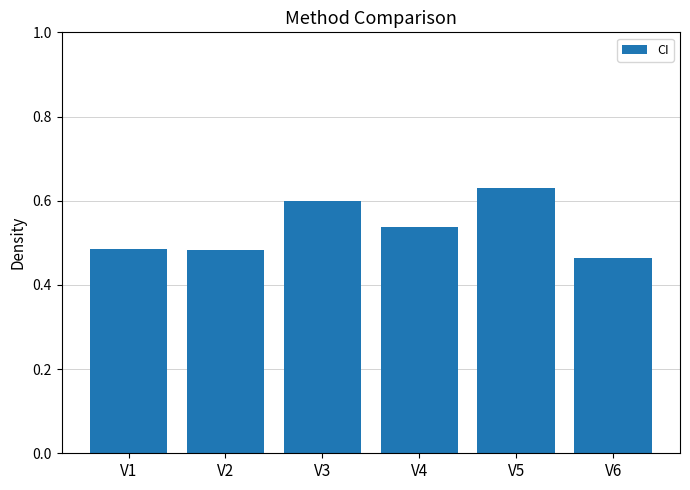

What is the change in value from V1 to V5?

+0.1